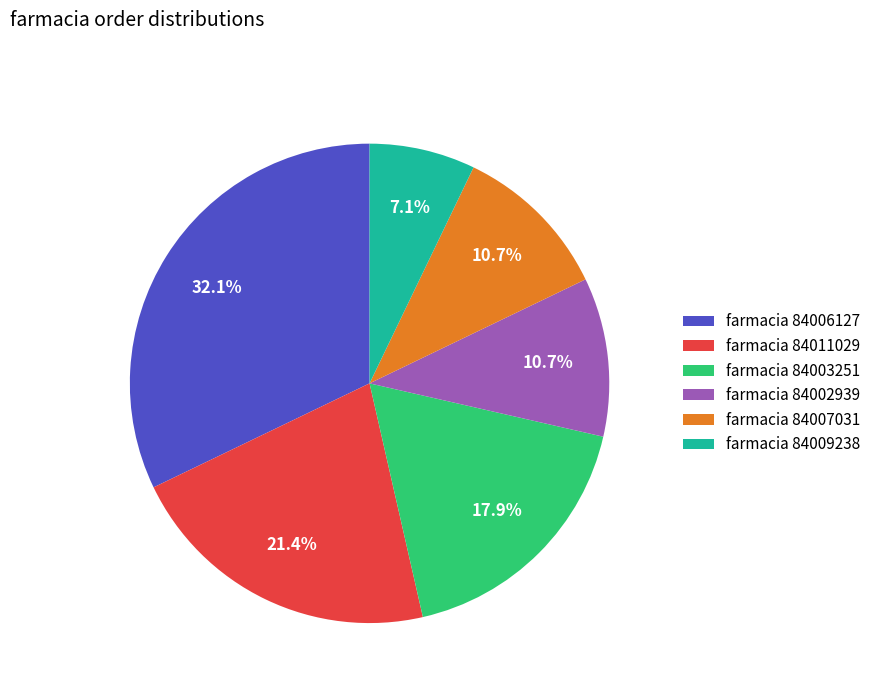

Approximately how many times larger is the value at farmacia 84006127 compared to farmacia 84007031?

3.0